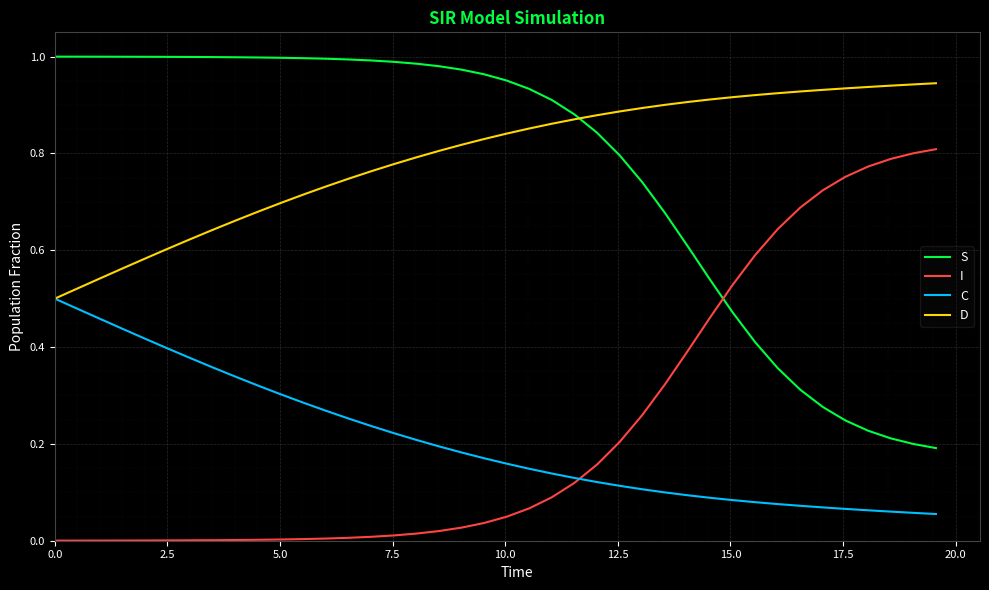

True or false: S and C intersect in this chart.

False